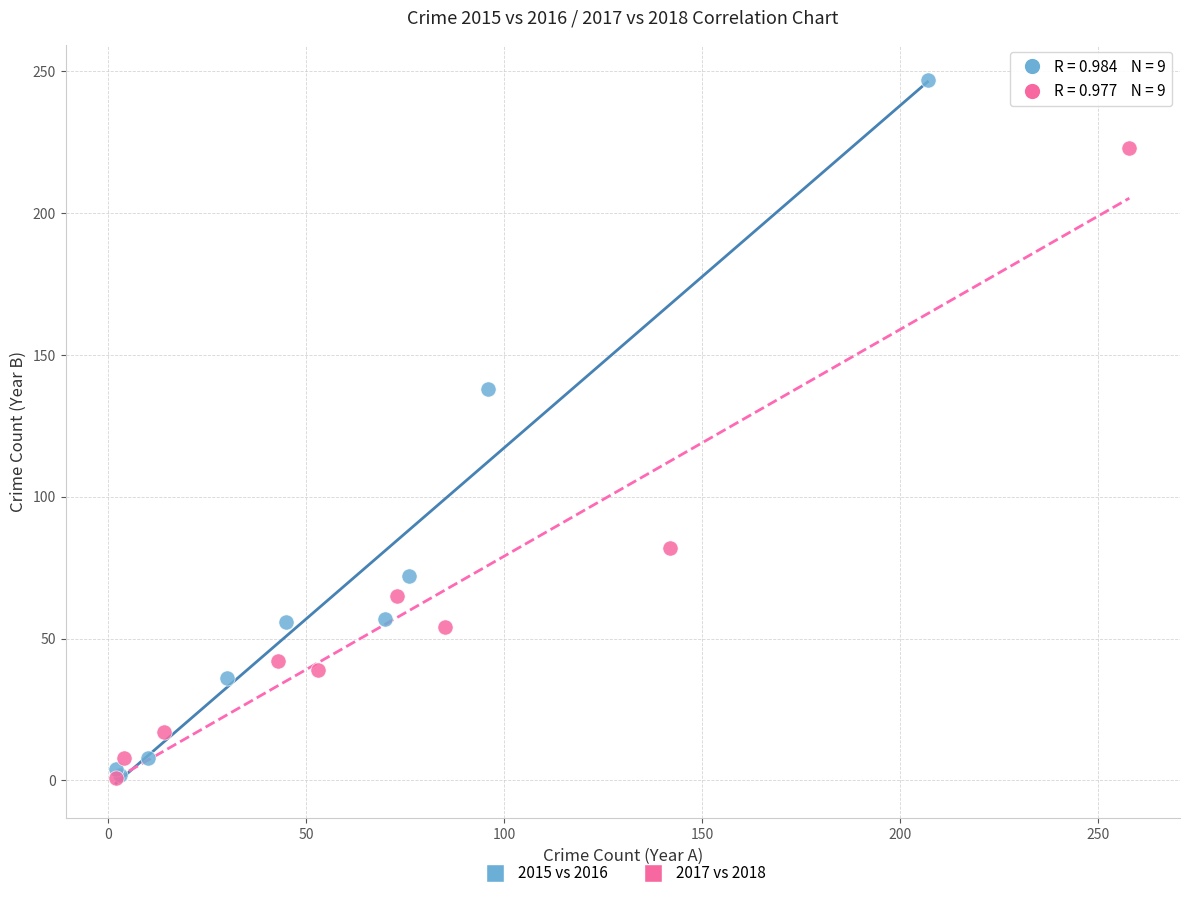

Which series has the largest Y range (max minus min)?

2015 vs 2016